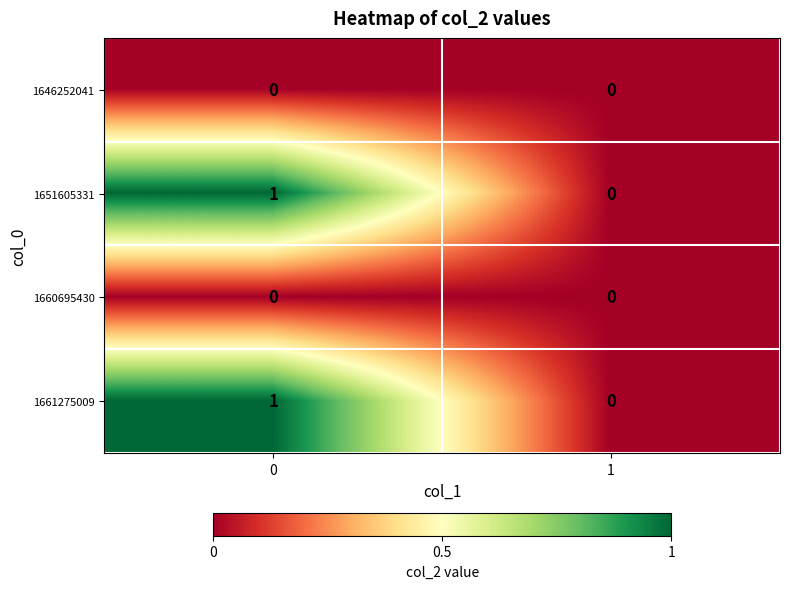

The 1646252041 series shows 0 at 1. True or false?

True